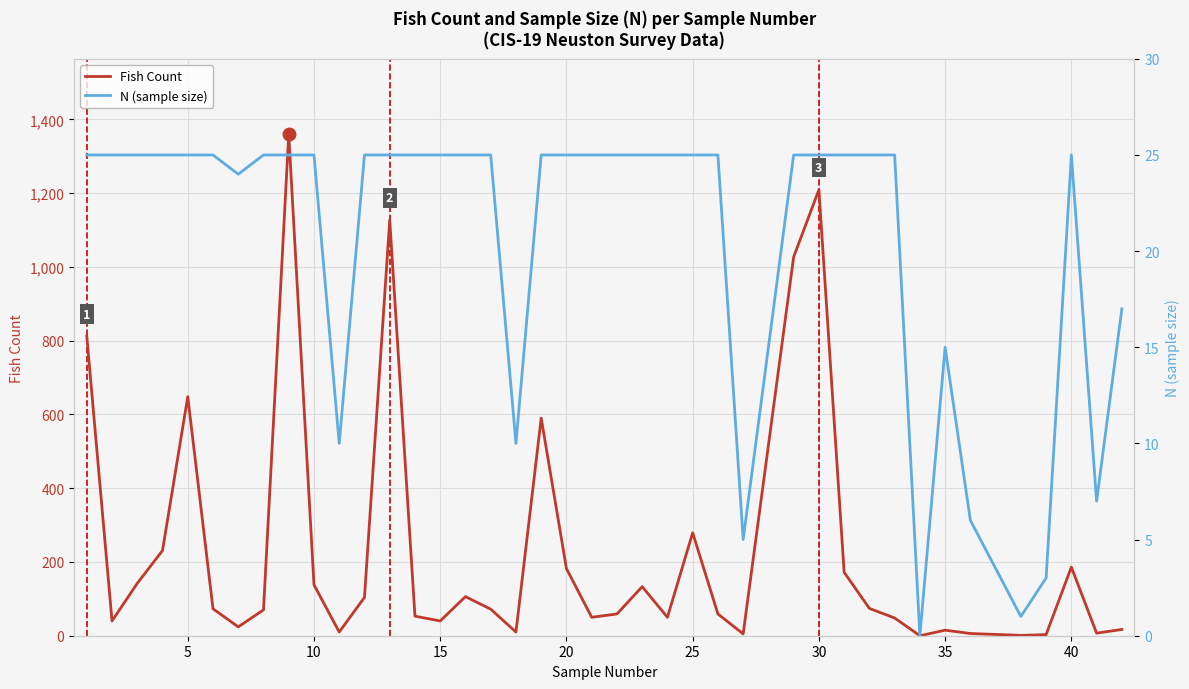

At how many categories does at least one series exceed 712?

5